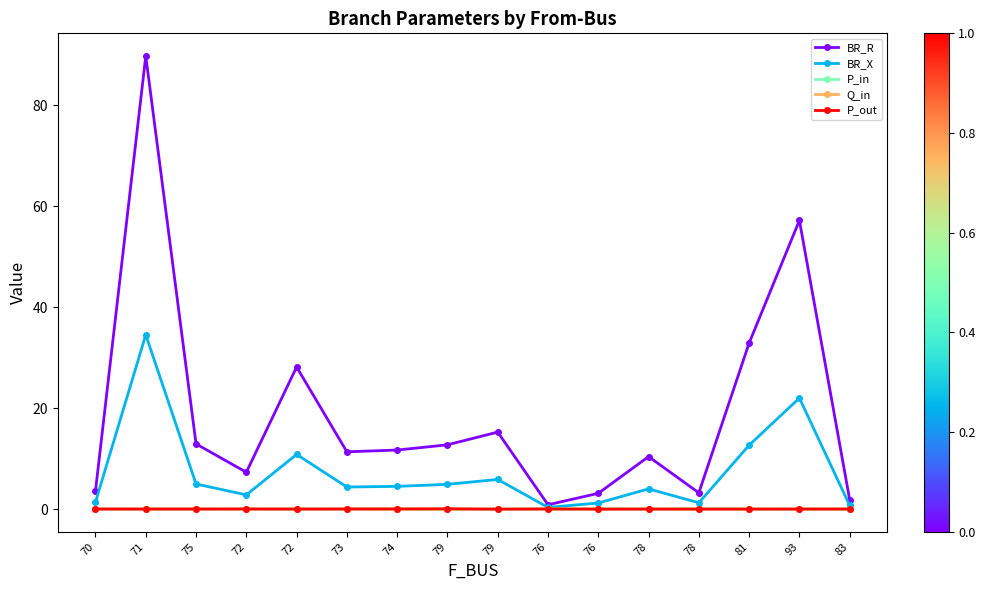

True or false: P_out and BR_R intersect in this chart.

False